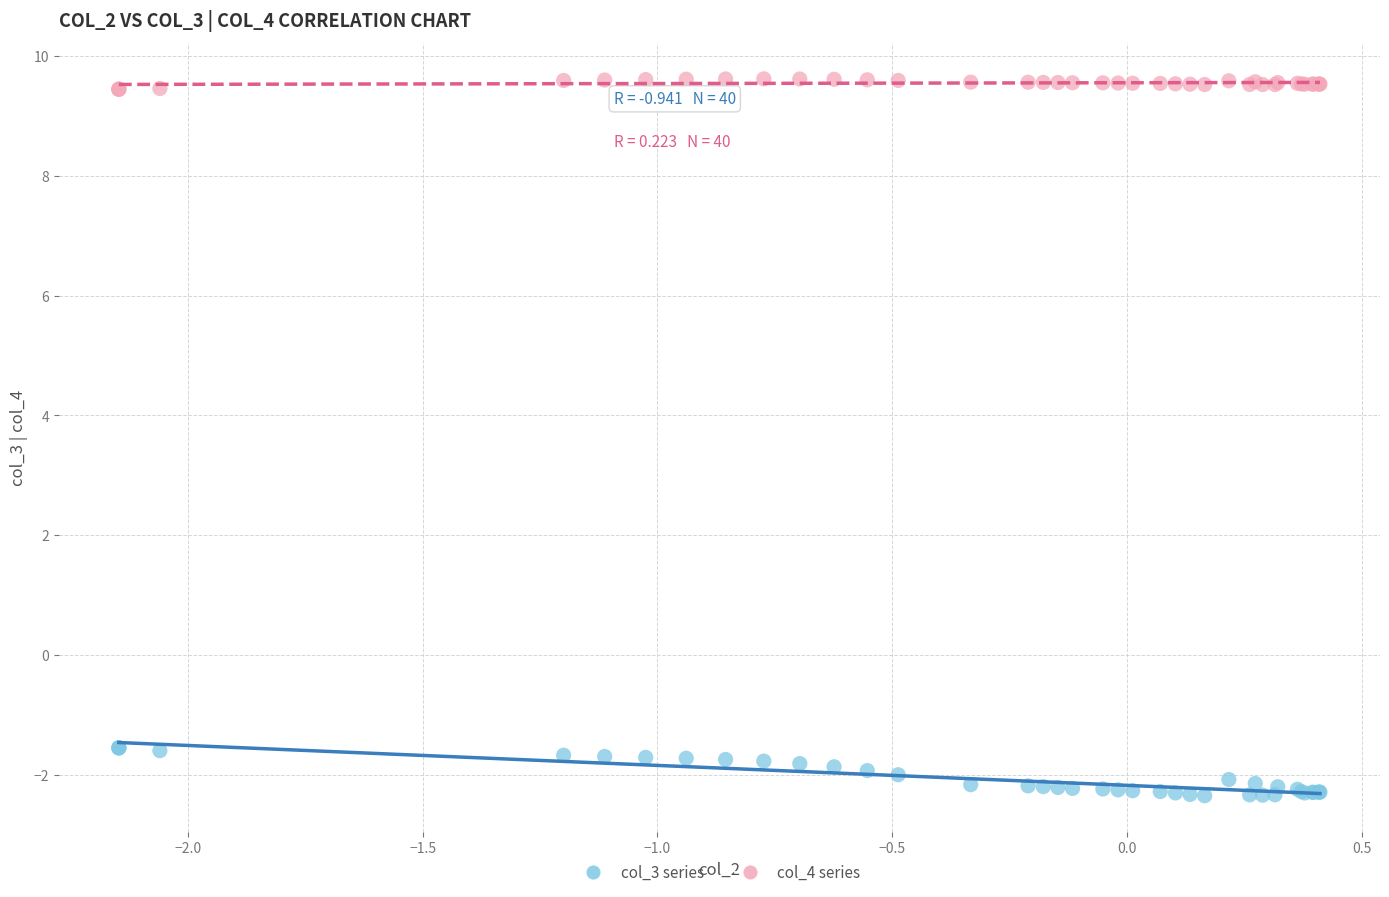

Which series contains the lowest Y value?

col_3 series